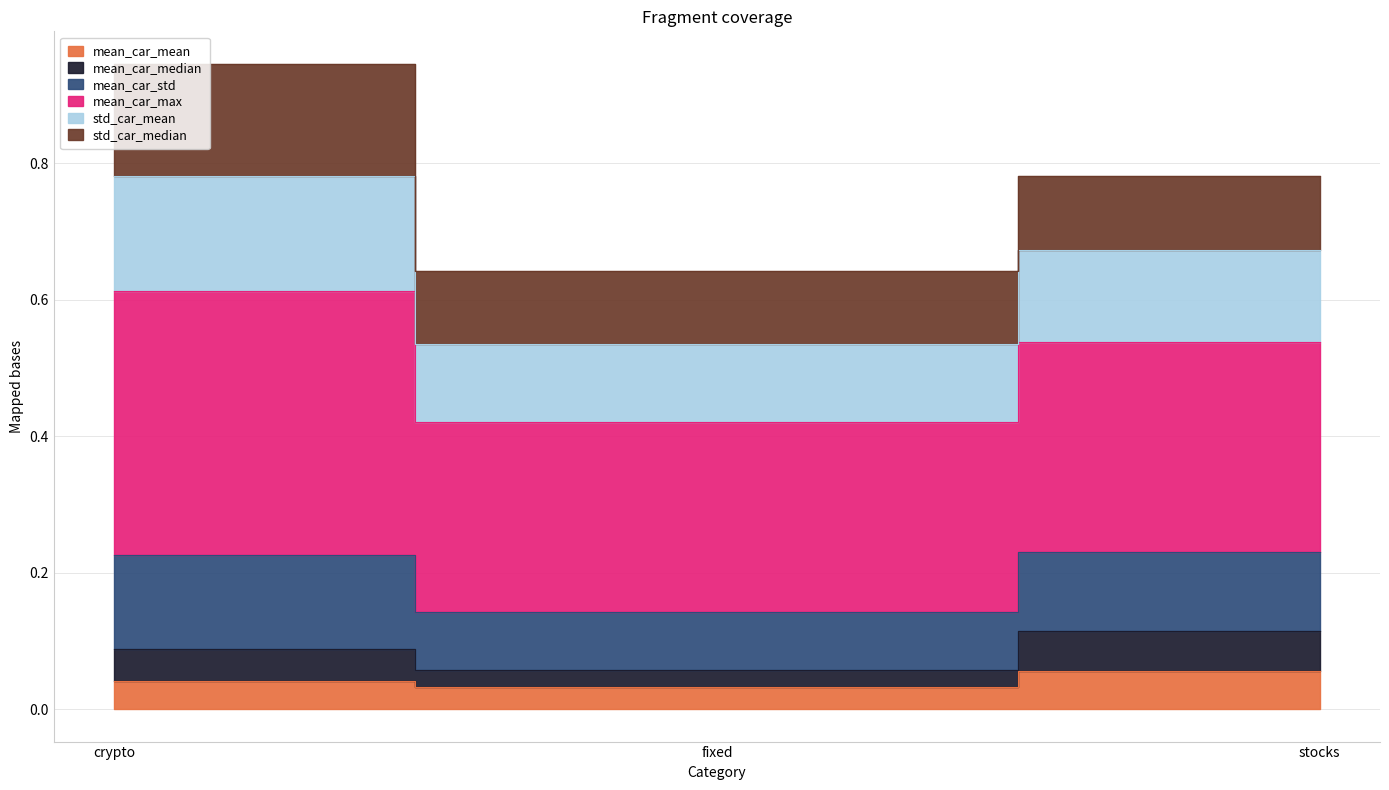

Which has a higher value, stocks or crypto?

stocks